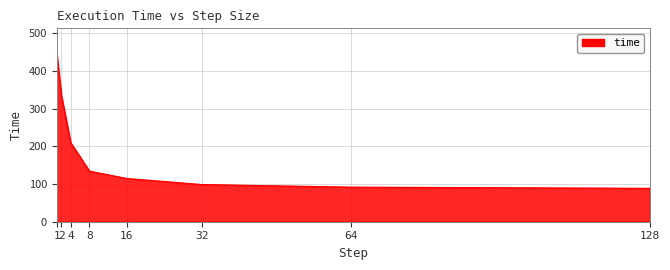

True or false: the data shows 88.6 at 128.

True